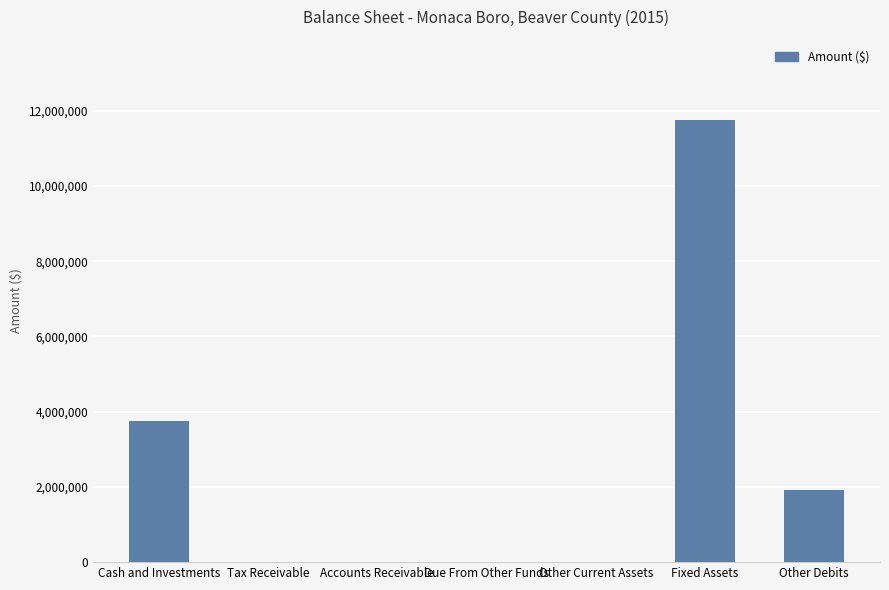

What is the maximum value shown in the chart?

11766456